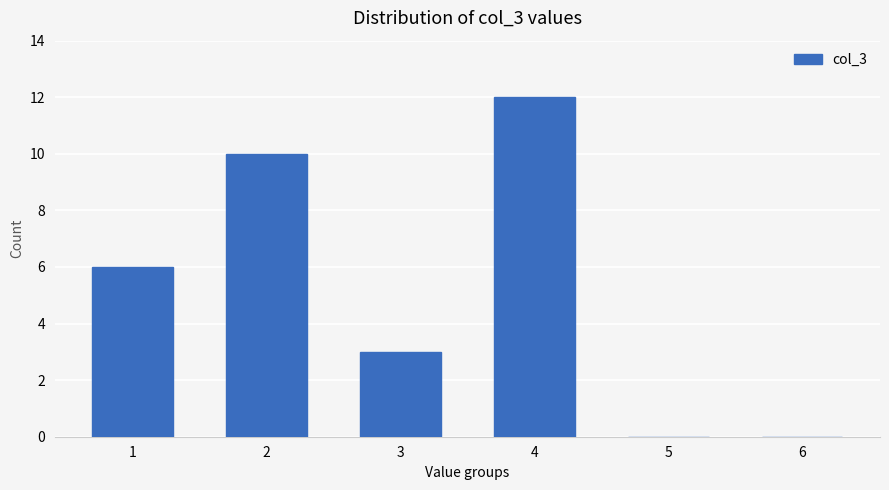

How many series are shown in this chart?

1